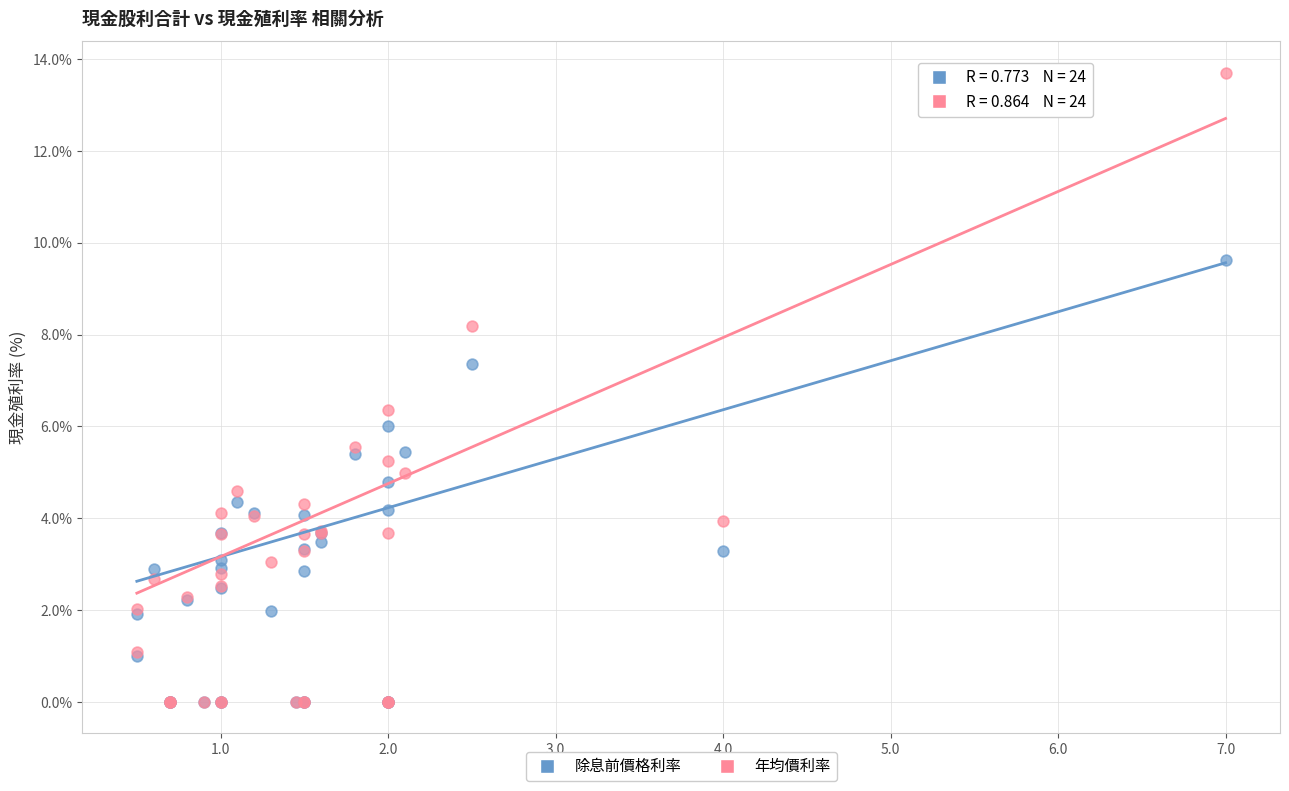

What are all the series names shown in the legend?

除息前價格利率, 年均價利率